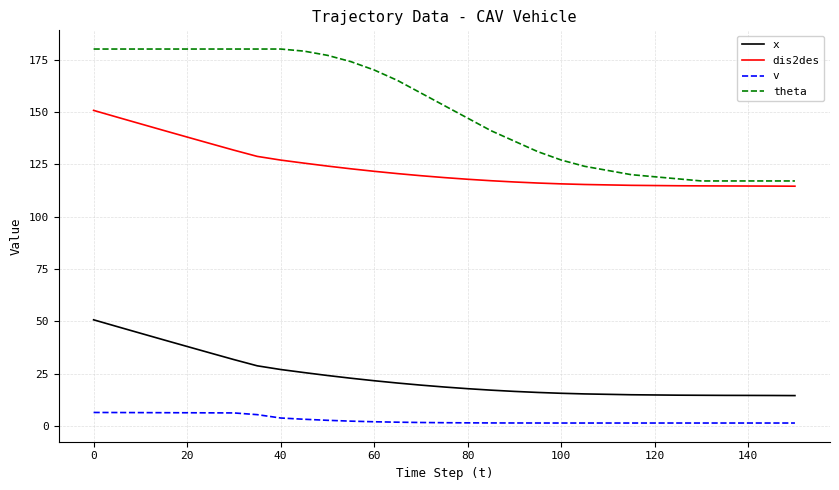

True or false: x and dis2des intersect in this chart.

False